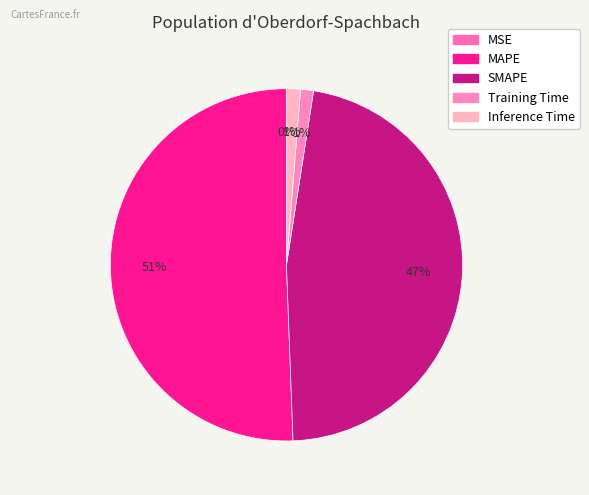

Rank the categories by value from lowest to highest.

MSE, Training Time, Inference Time, SMAPE, MAPE